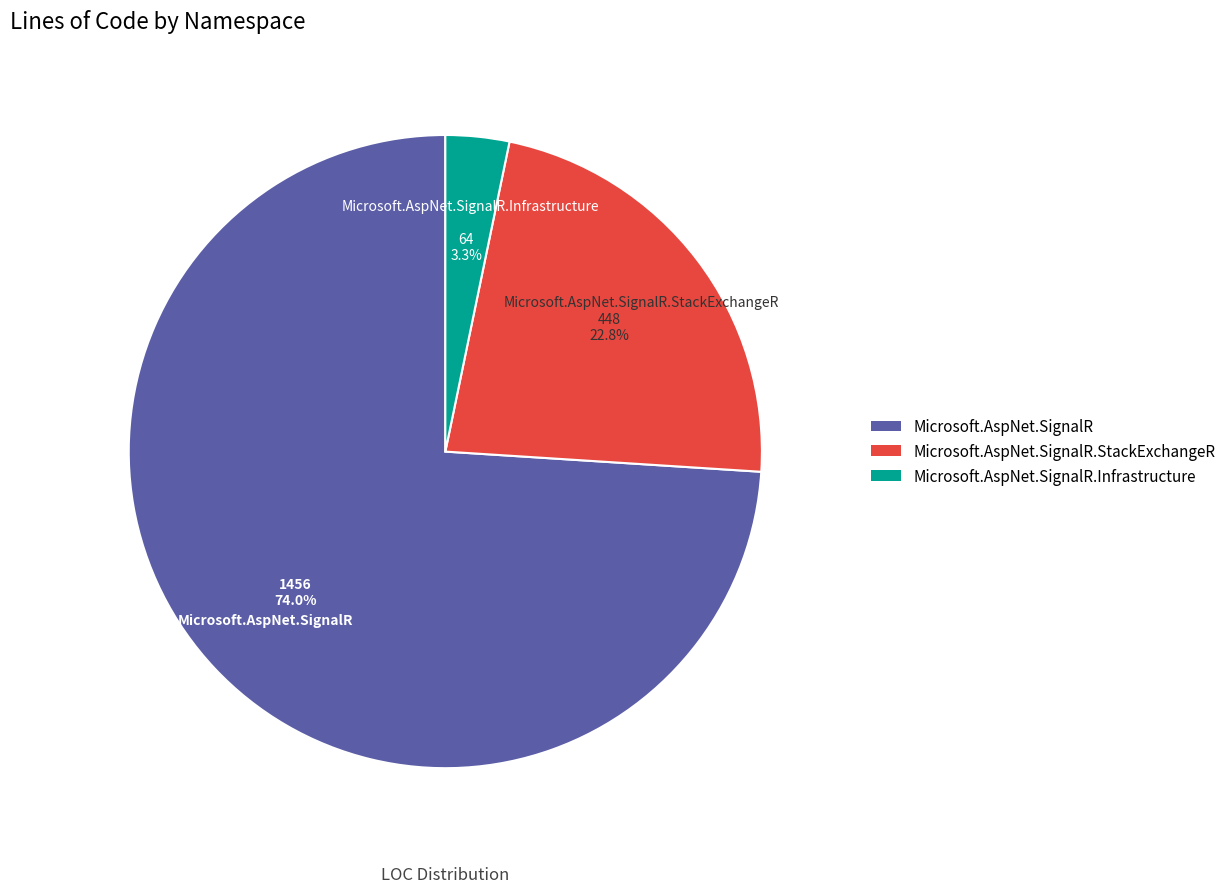

Is there any slice that represents more than half of the pie?

Yes